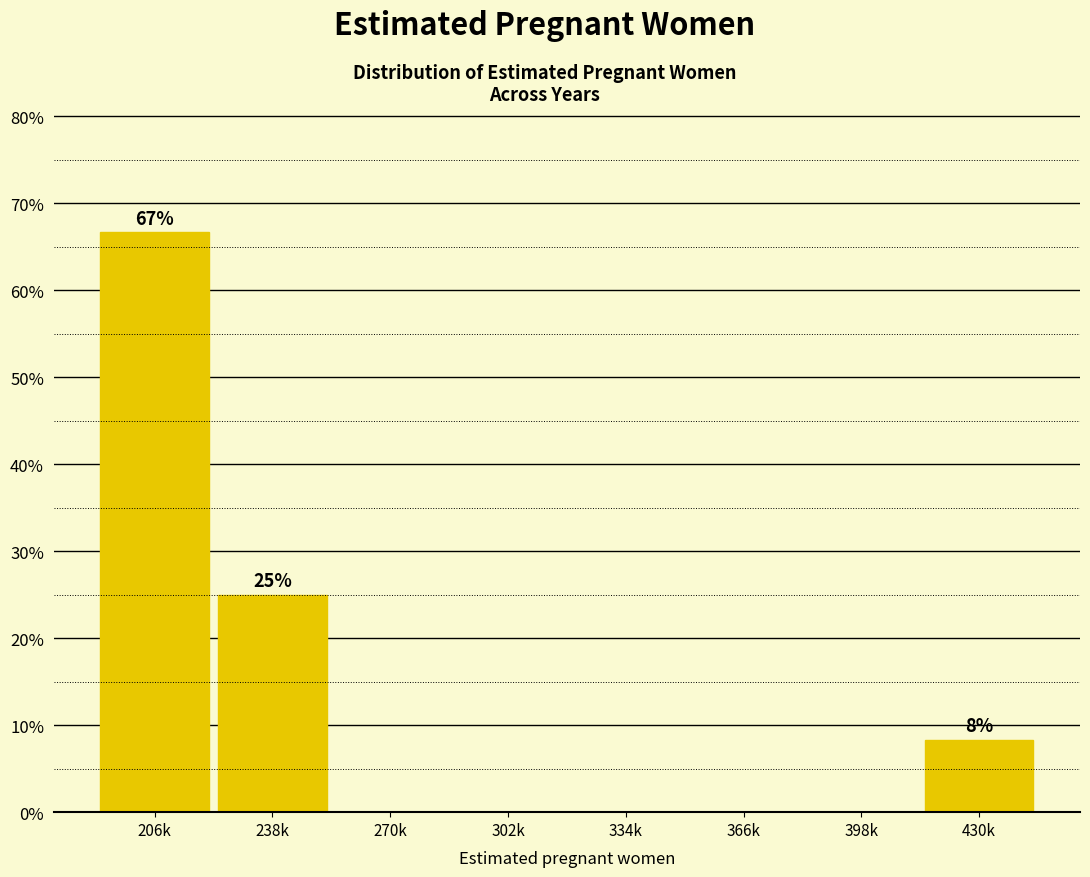

Reading right to left, list all the values displayed in this chart.

430k=8.3	398k=0.0	366k=0.0	334k=0.0	302k=0.0	270k=0.0	238k=25.0	206k=66.7